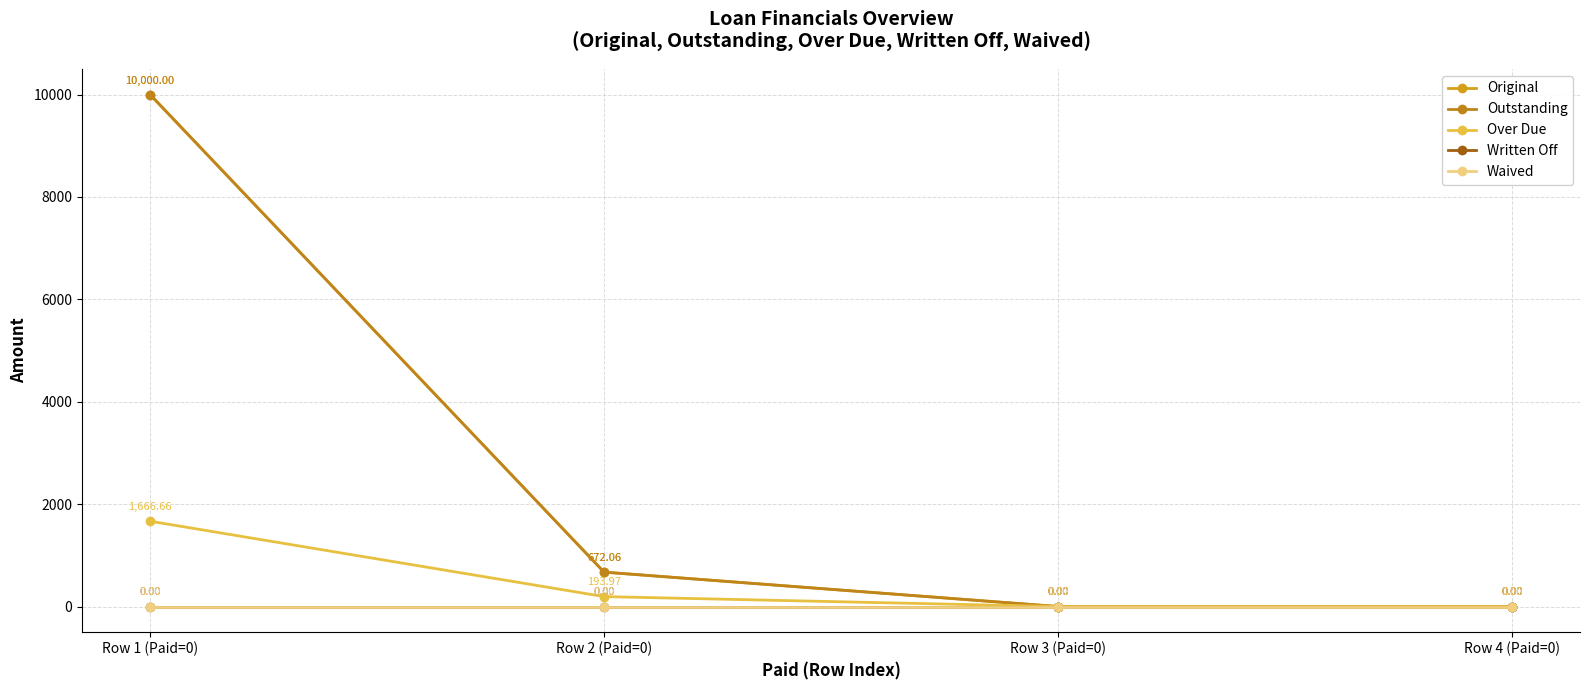

Is the value of Waived at Row 2 (Paid=0) greater than the value of Over Due at Row 3 (Paid=0)?

No